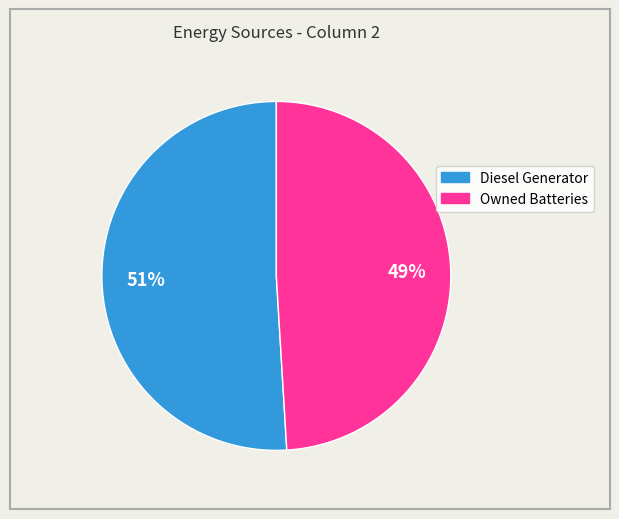

To the nearest percent, what is the difference between the largest and smallest slice percentages?

2%